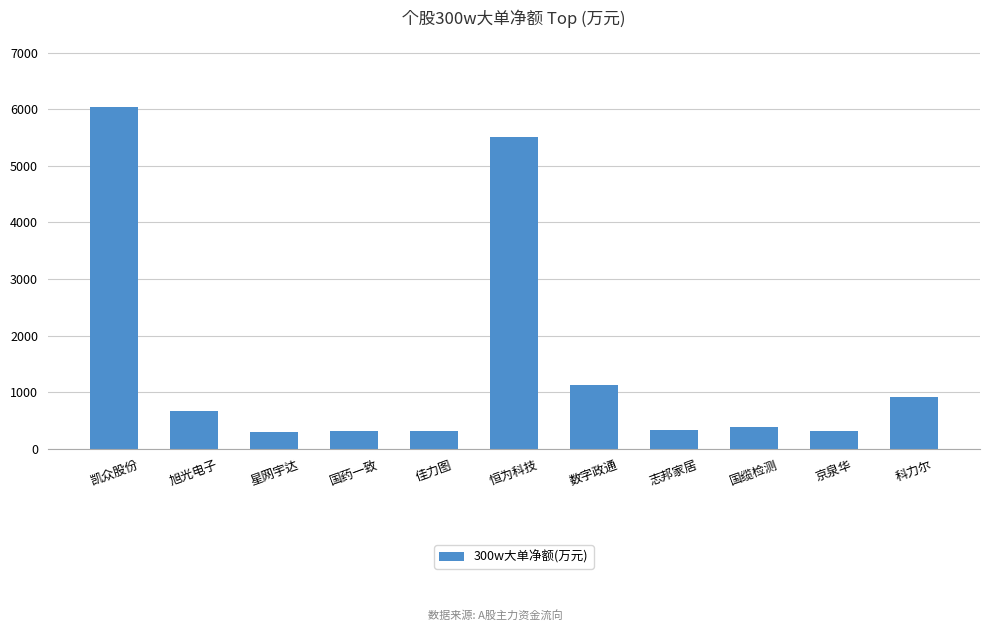

What position from the right is 志邦家居?

4